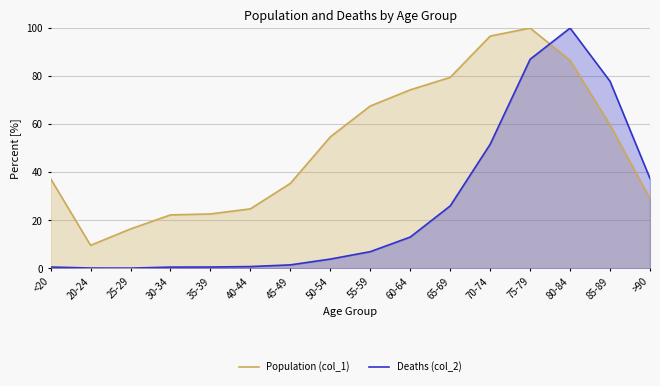

Rank the categories by Population (col_1) value from lowest to highest.

20-24, 25-29, 30-34, 35-39, 40-44, >90, 45-49, <20, 50-54, 85-89, 55-59, 60-64, 65-69, 80-84, 70-74, 75-79